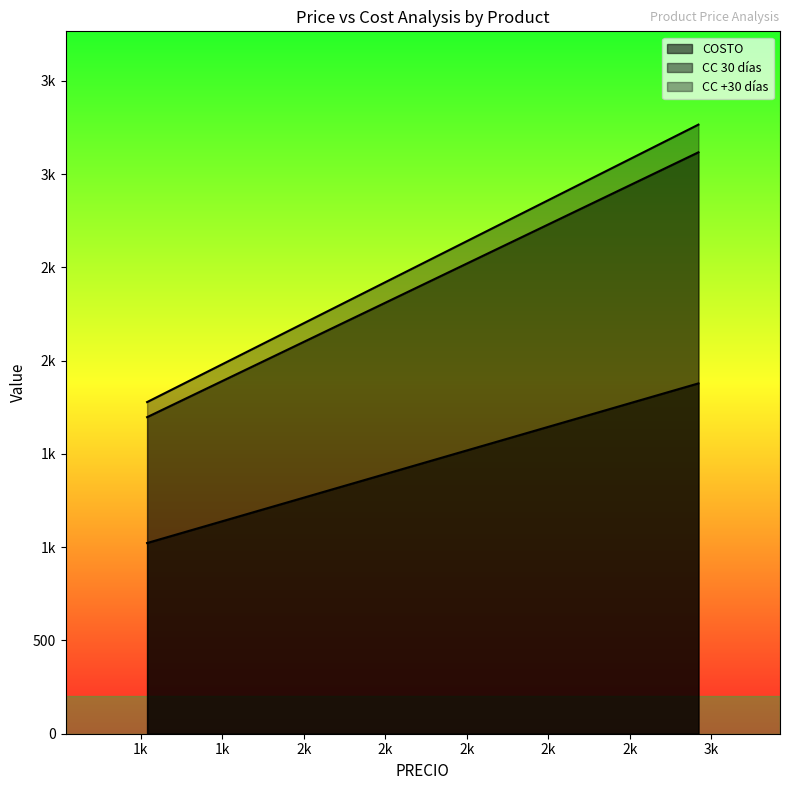

True or false: 49_PRECIO_CC+30 has a value of 1777.6 at Mini faro VERDE.

True